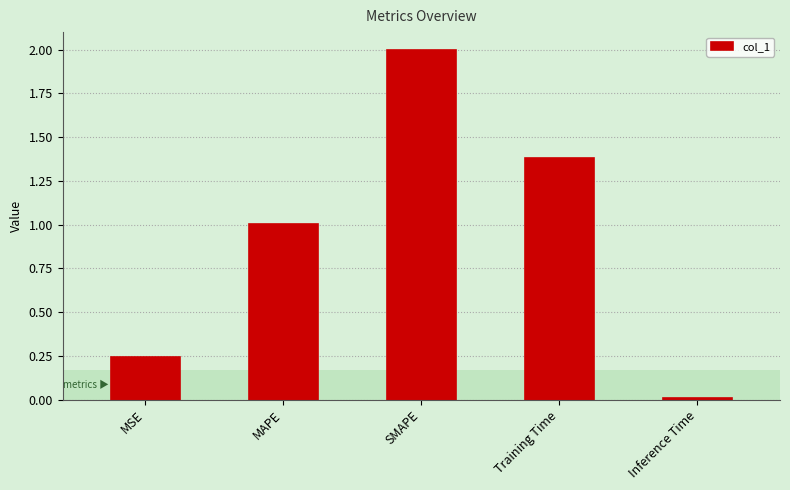

Which category has the highest value across all series?

SMAPE